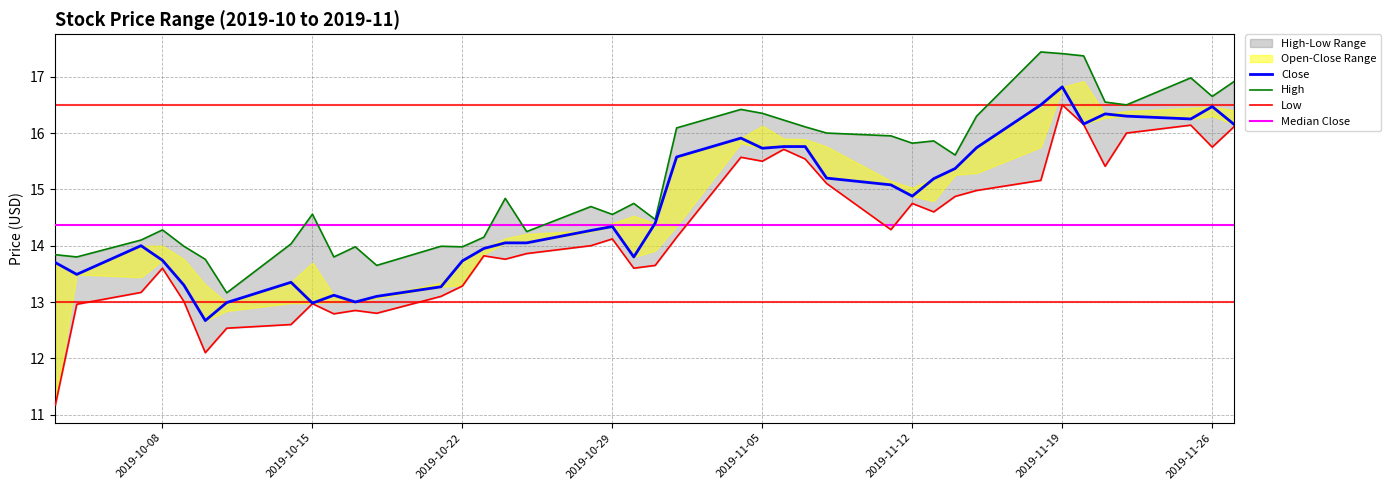

Reading left to right, list all the values displayed in this chart.

High: 2019-10-03=13.8	2019-10-04=13.8	2019-10-07=14.1	2019-10-08=14.3	2019-10-09=14.0	2019-10-10=13.8	2019-10-11=13.2	2019-10-14=14.0	2019-10-15=14.6	2019-10-16=13.8	2019-10-17=14.0	2019-10-18=13.6	2019-10-21=14.0	2019-10-22=14.0	2019-10-23=14.1	2019-10-24=14.8	2019-10-25=14.2	2019-10-28=14.7	2019-10-29=14.6	2019-10-30=14.8	2019-10-31=14.5	2019-11-01=16.1	2019-11-04=16.4	2019-11-05=16.4	2019-11-06=16.2	2019-11-07=16.1	2019-11-08=16.0	2019-11-11=15.9	2019-11-12=15.8	2019-11-13=15.9	2019-11-14=15.6	2019-11-15=16.3	2019-11-18=17.4	2019-11-19=17.4	2019-11-20=17.4	2019-11-21=16.5	2019-11-22=16.5	2019-11-25=17.0	2019-11-26=16.6	2019-11-27=16.9
Low: 2019-10-03=11.2	2019-10-04=13.0	2019-10-07=13.2	2019-10-08=13.6	2019-10-09=13.0	2019-10-10=12.1	2019-10-11=12.5	2019-10-14=12.6	2019-10-15=13.0	2019-10-16=12.8	2019-10-17=12.9	2019-10-18=12.8	2019-10-21=13.1	2019-10-22=13.3	2019-10-23=13.8	2019-10-24=13.8	2019-10-25=13.9	2019-10-28=14.0	2019-10-29=14.1	2019-10-30=13.6	2019-10-31=13.6	2019-11-01=14.1	2019-11-04=15.6	2019-11-05=15.5	2019-11-06=15.7	2019-11-07=15.5	2019-11-08=15.1	2019-11-11=14.3	2019-11-12=14.8	2019-11-13=14.6	2019-11-14=14.9	2019-11-15=15.0	2019-11-18=15.2	2019-11-19=16.5	2019-11-20=16.1	2019-11-21=15.4	2019-11-22=16.0	2019-11-25=16.1	2019-11-26=15.8	2019-11-27=16.1
Close: 2019-10-03=13.7	2019-10-04=13.5	2019-10-07=14.0	2019-10-08=13.7	2019-10-09=13.3	2019-10-10=12.7	2019-10-11=13.0	2019-10-14=13.4	2019-10-15=13.0	2019-10-16=13.1	2019-10-17=13.0	2019-10-18=13.1	2019-10-21=13.3	2019-10-22=13.7	2019-10-23=13.9	2019-10-24=14.1	2019-10-25=14.1	2019-10-28=14.3	2019-10-29=14.3	2019-10-30=13.8	2019-10-31=14.4	2019-11-01=15.6	2019-11-04=15.9	2019-11-05=15.7	2019-11-06=15.8	2019-11-07=15.8	2019-11-08=15.2	2019-11-11=15.1	2019-11-12=14.9	2019-11-13=15.2	2019-11-14=15.4	2019-11-15=15.7	2019-11-18=16.5	2019-11-19=16.8	2019-11-20=16.2	2019-11-21=16.3	2019-11-22=16.3	2019-11-25=16.2	2019-11-26=16.5	2019-11-27=16.2